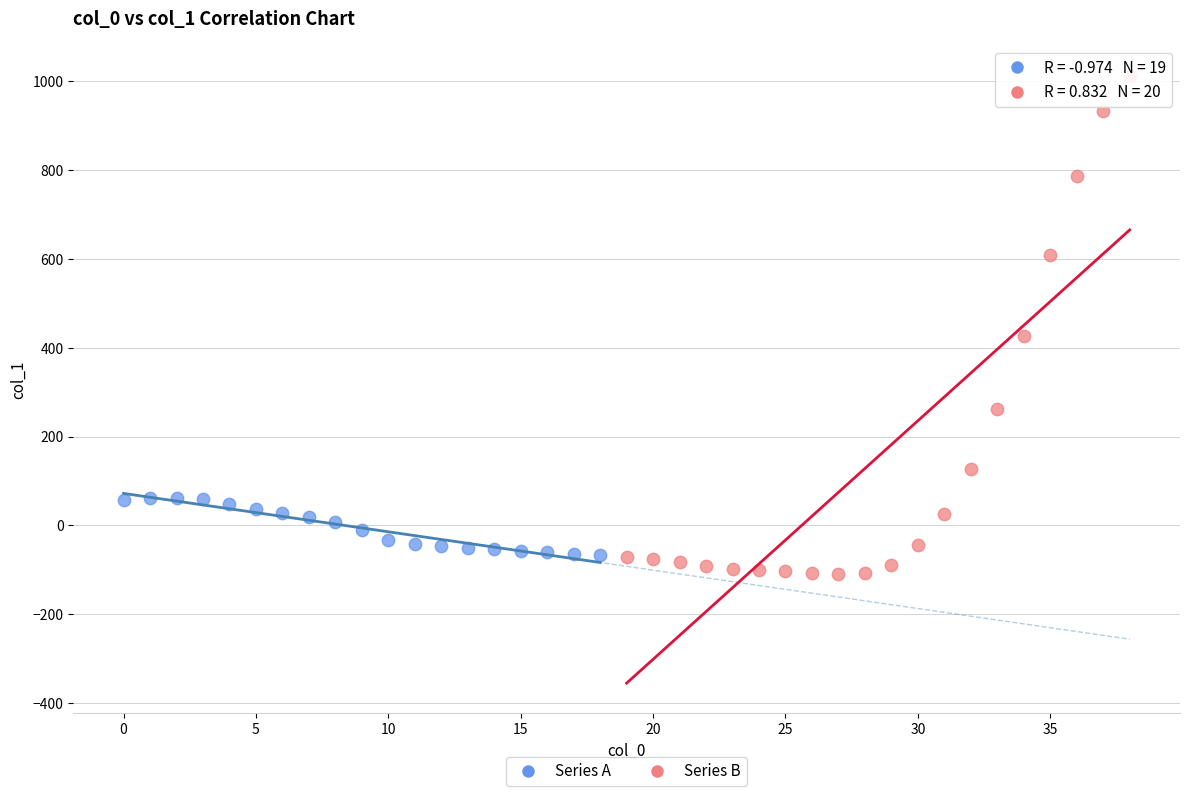

Which series reaches the maximum Y coordinate?

Series B